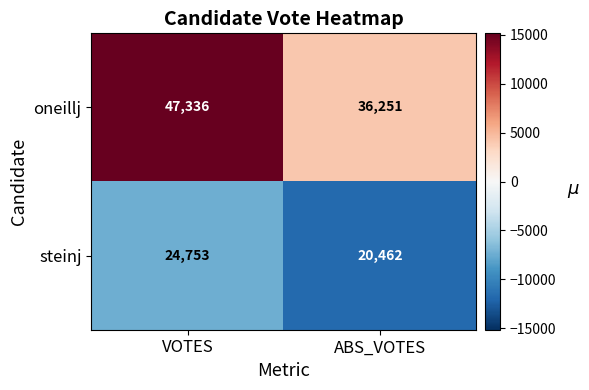

Reading left to right, what are all the values shown in this chart?

oneillj: 47336	36251
steinj: 24753	20462